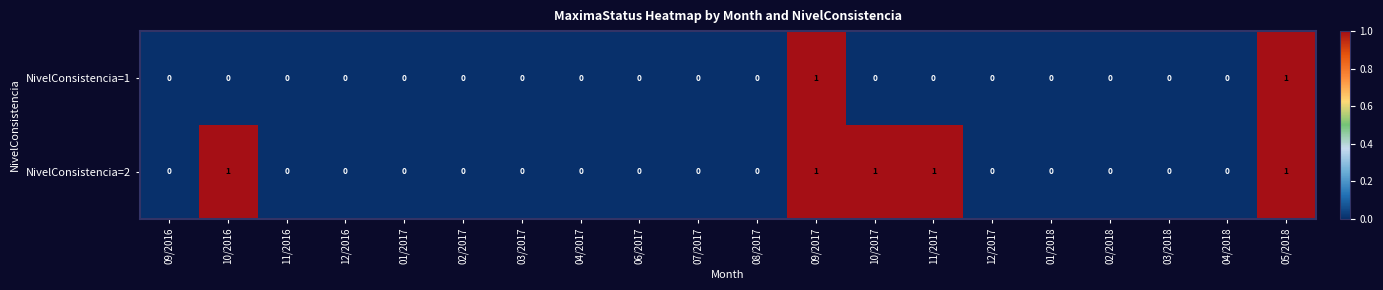

How many series are shown in this chart?

2